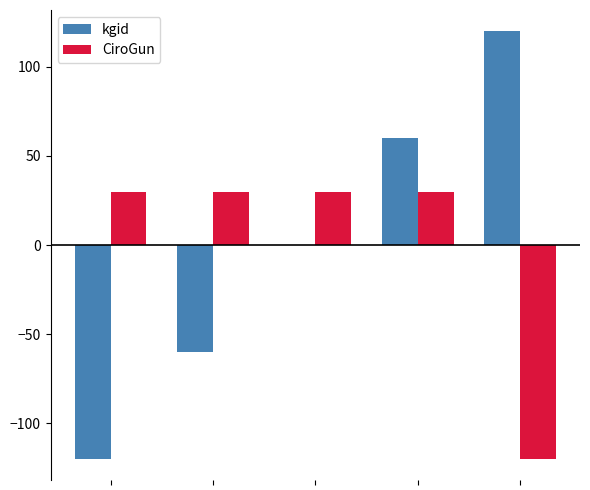

What is the greatest value displayed?

120.0